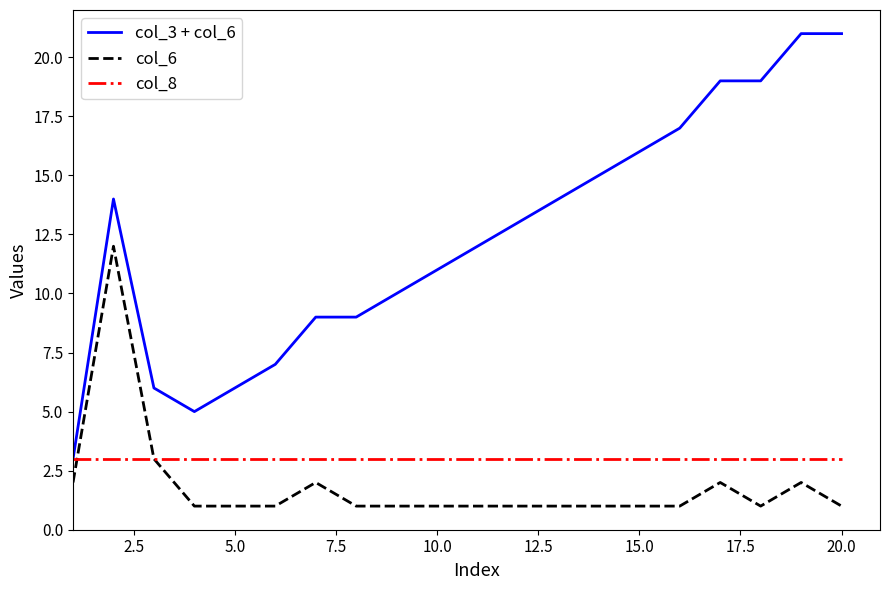

True or false: col_3 + col_6 and col_6 intersect in this chart.

False